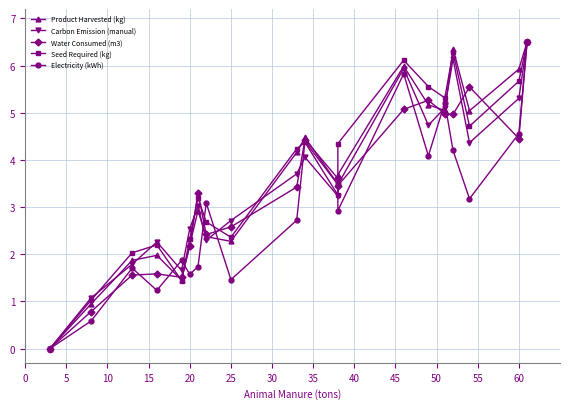

How many lines are shown in the chart?

5